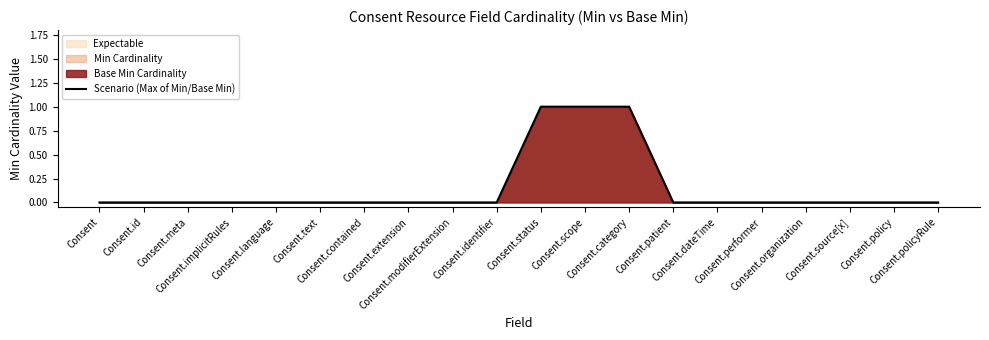

At which category does the chart reach its peak across all series?

Consent.status